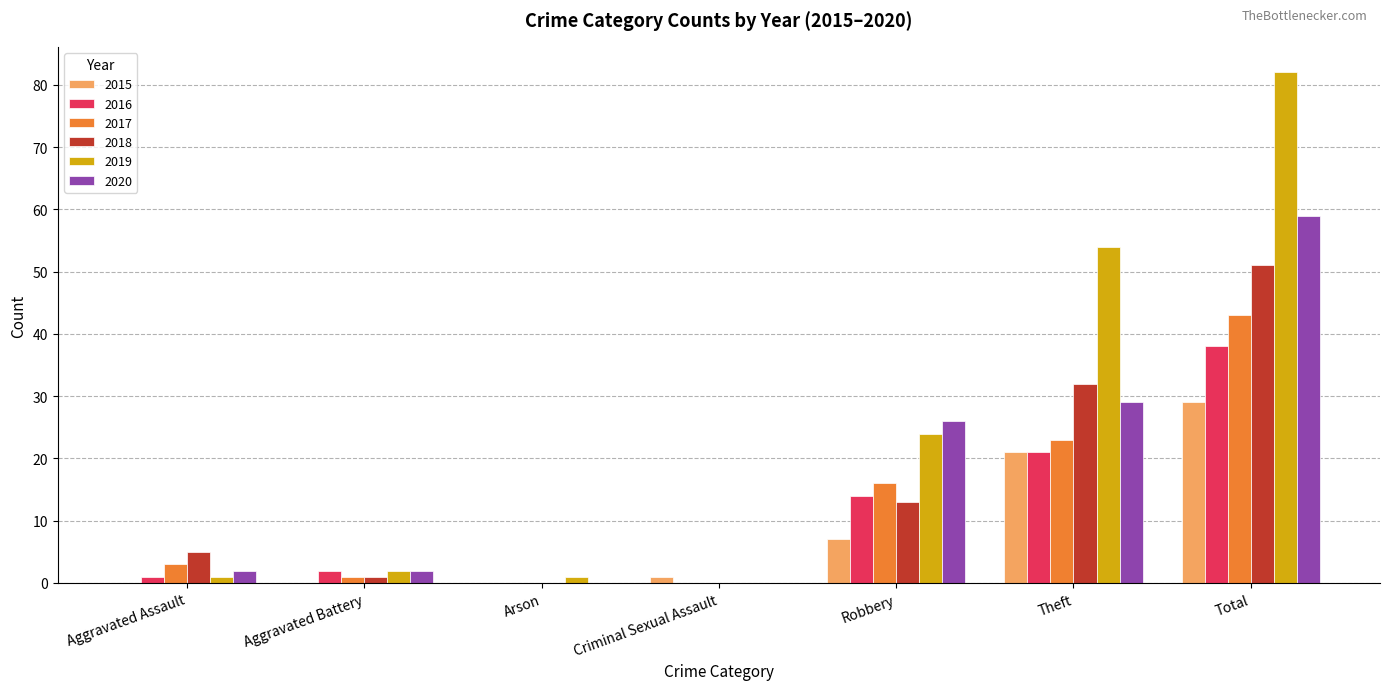

How many categories are shown in the chart?

7